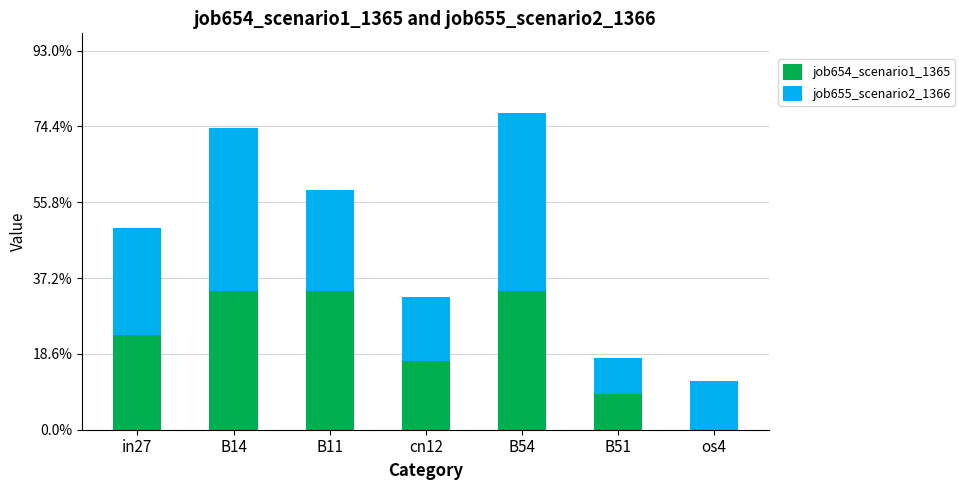

Rank the categories by job655_scenario2_1366 value from lowest to highest.

B51, os4, cn12, B11, in27, B14, B54